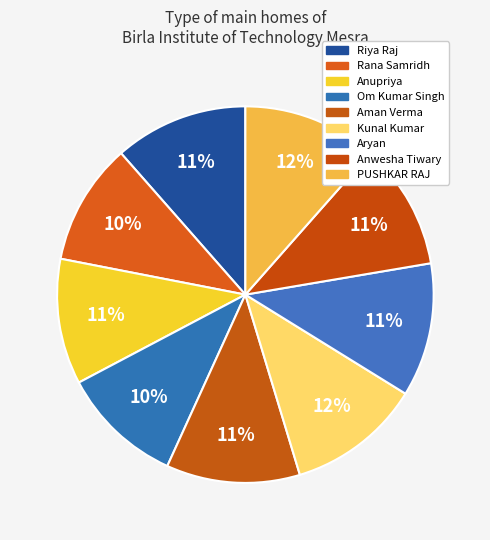

Is there any slice that represents more than half of the pie?

No